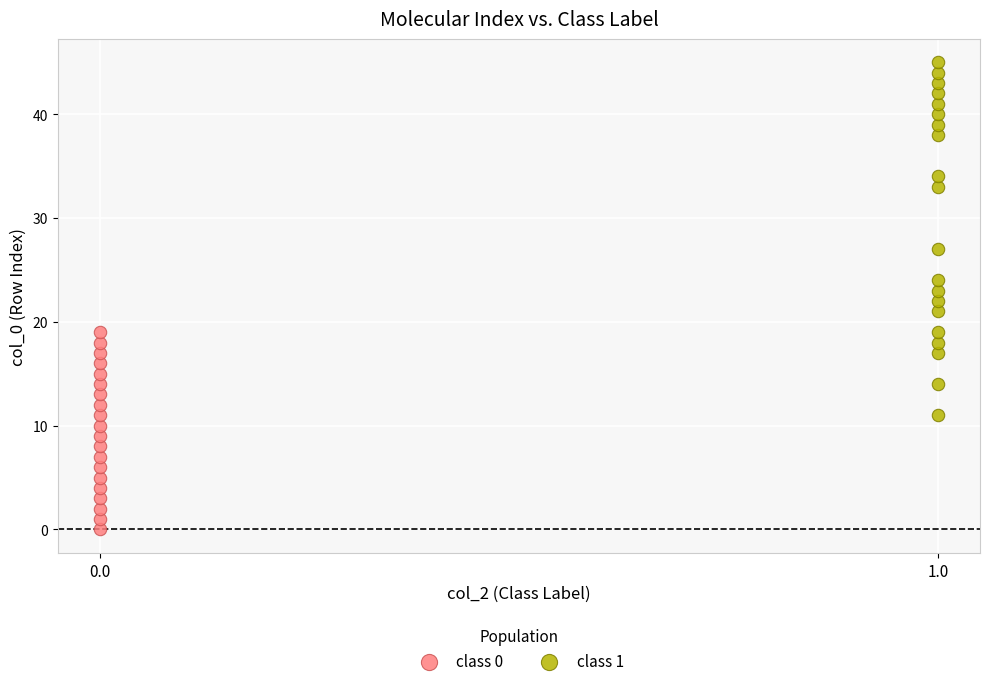

Which series contains the highest Y value?

class 1